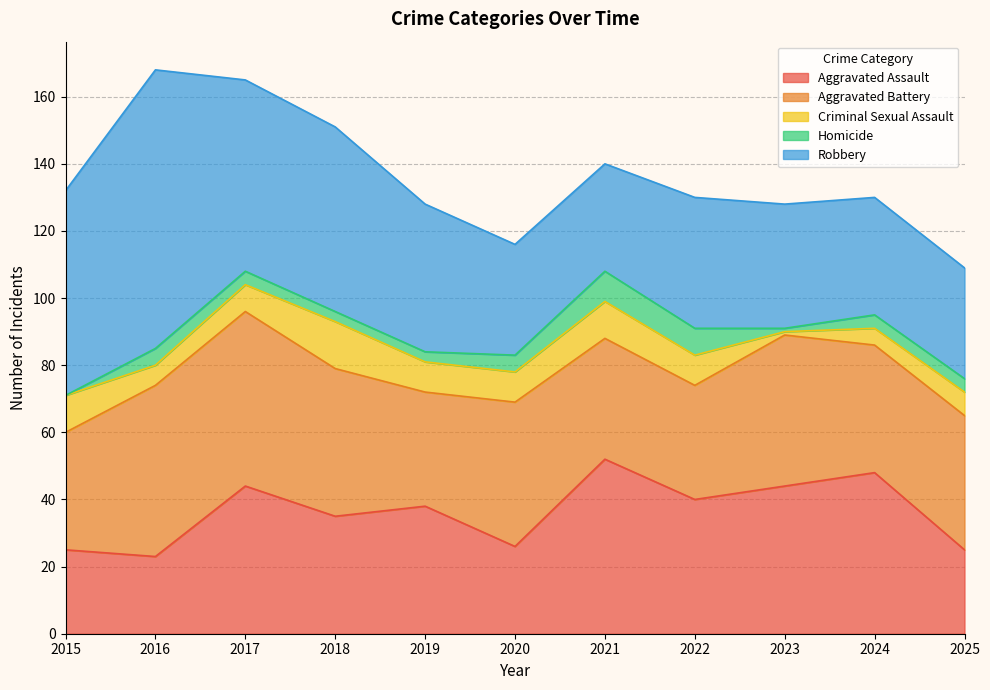

True or false: Aggravated Battery has a value of 84 at 2016.

False